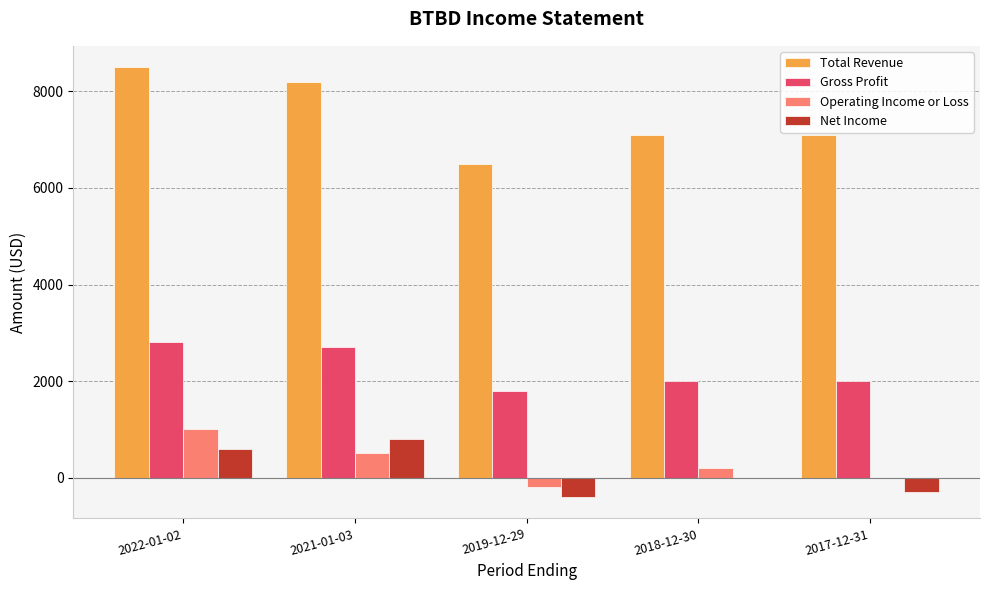

Reading right to left, transcribe all the data shown in this chart.

Total Revenue: 2017-12-31=7100	2018-12-30=7100	2019-12-29=6500	2021-01-03=8200	2022-01-02=8500
Gross Profit: 2017-12-31=2000	2018-12-30=2000	2019-12-29=1800	2021-01-03=2700	2022-01-02=2800
Operating Income or Loss: 2017-12-31=0	2018-12-30=200	2019-12-29=-200	2021-01-03=500	2022-01-02=1000
Net Income: 2017-12-31=-300	2018-12-30=0	2019-12-29=-400	2021-01-03=800	2022-01-02=600